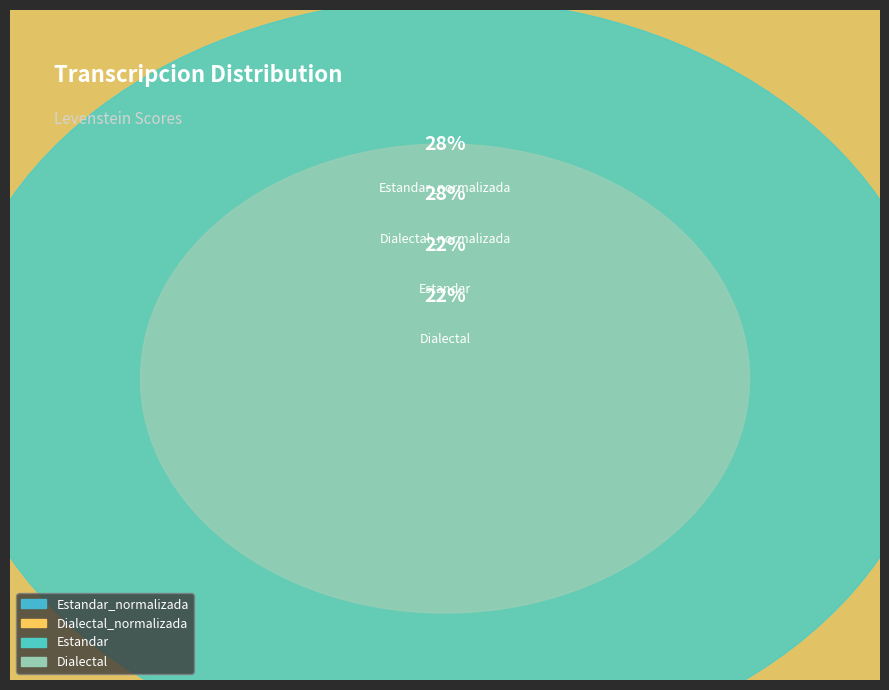

Does Dialectal represent more than half of the total?

No